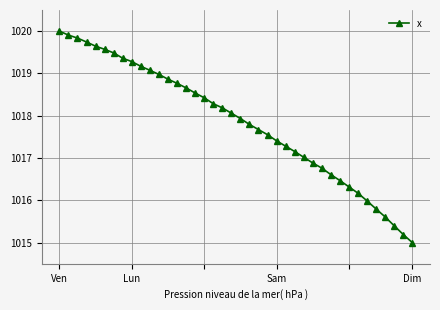

How many data points are less than 1018?

20